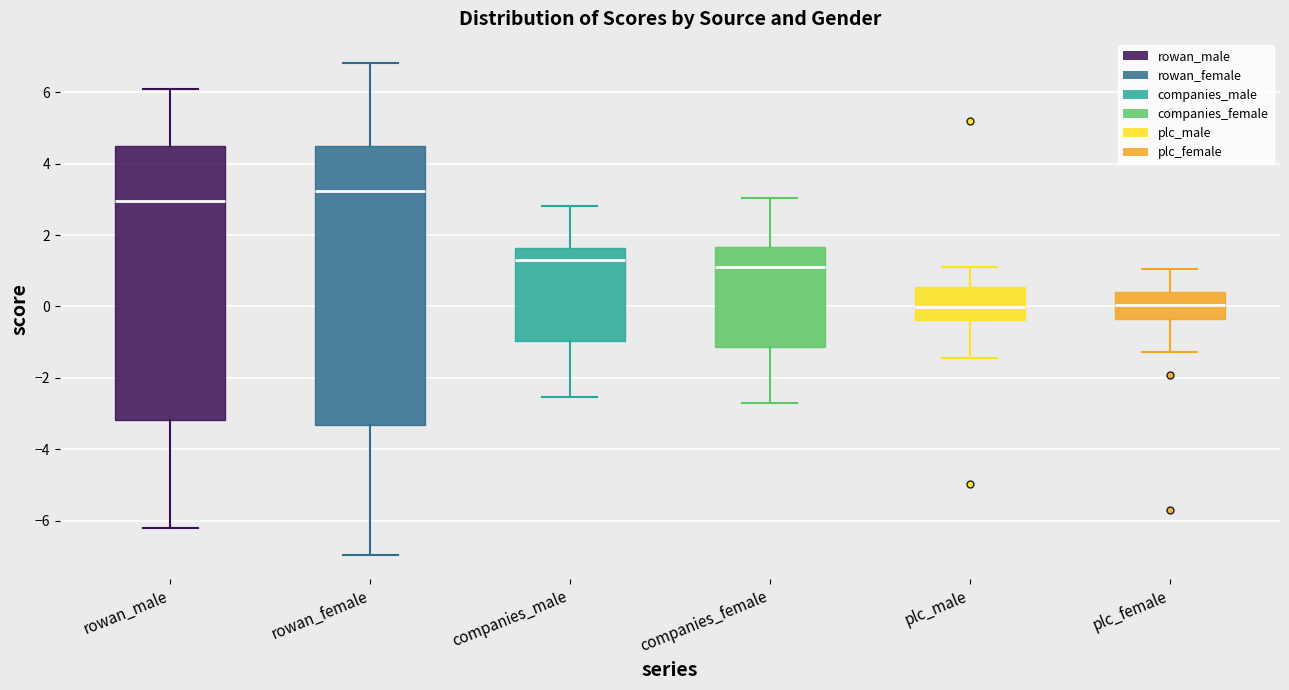

Where does the upper whisker of the box for companies_male end on the y-axis? The values are not printed on the chart, so give them approximately, as read against the axis.

2.8